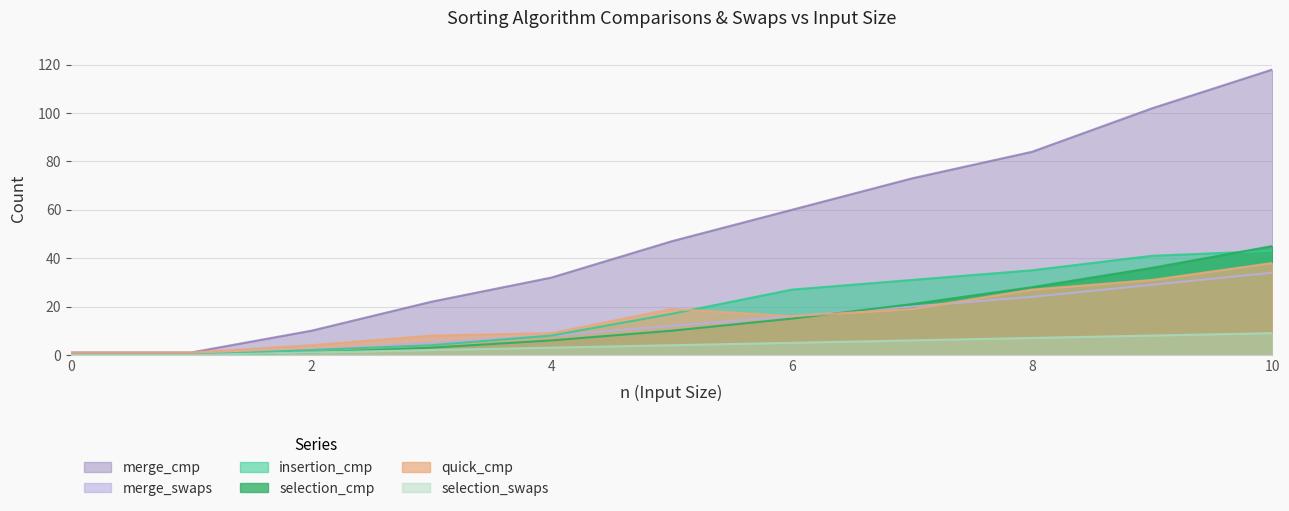

What are all the series names shown in the legend?

merge_cmp, merge_swaps, insertion_cmp, selection_cmp, quick_cmp, selection_swaps